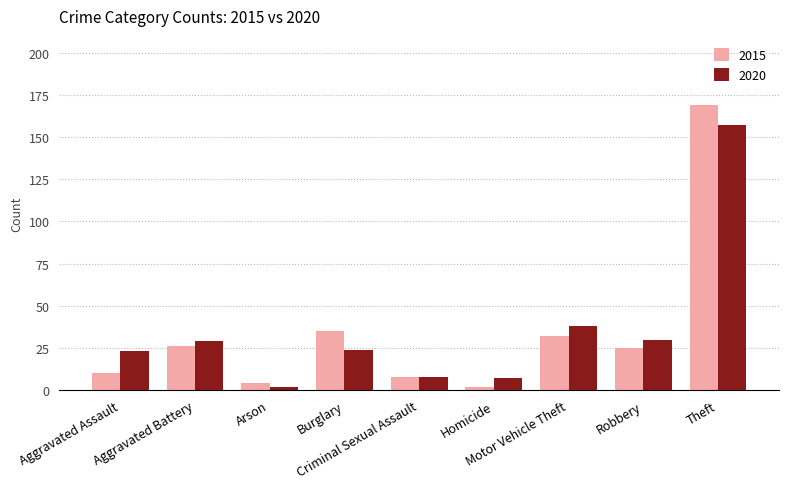

What is the highest value of the 2015 series?

169